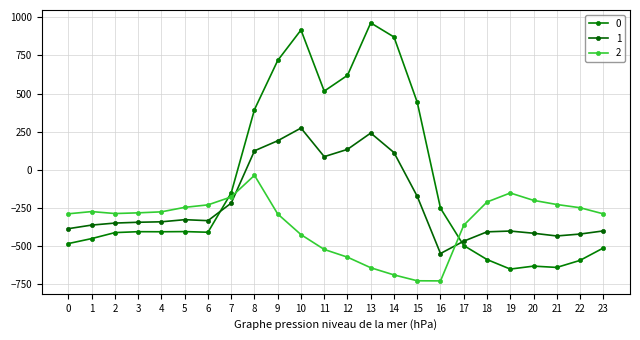

How many lines are shown in the chart?

3